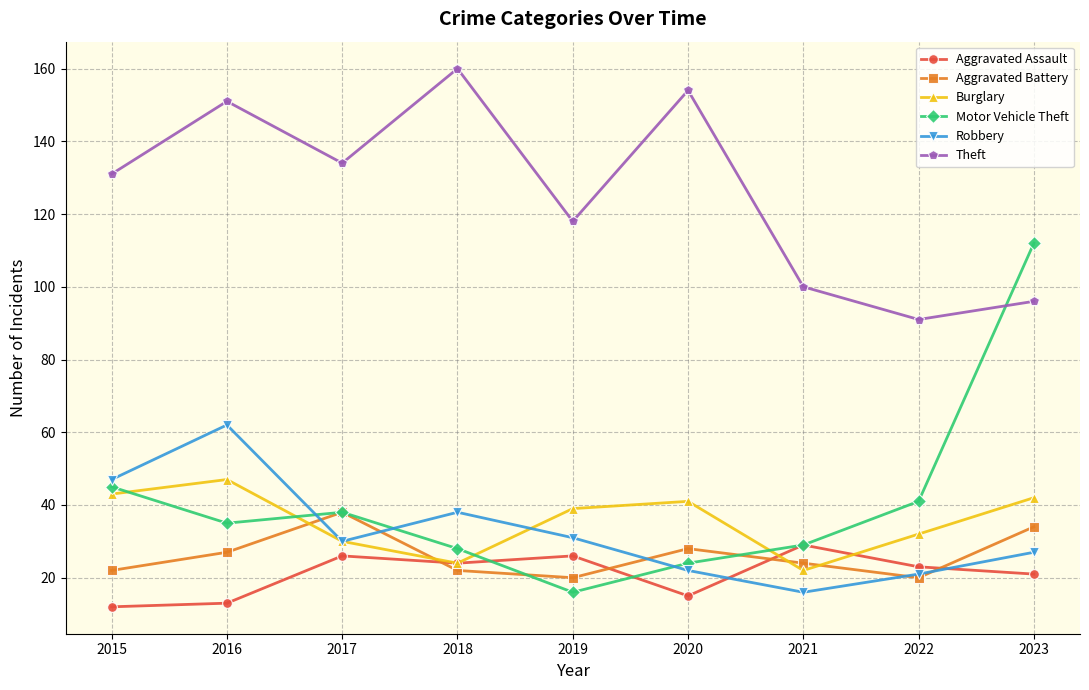

Where is Robbery nearest to the value 39?

2018